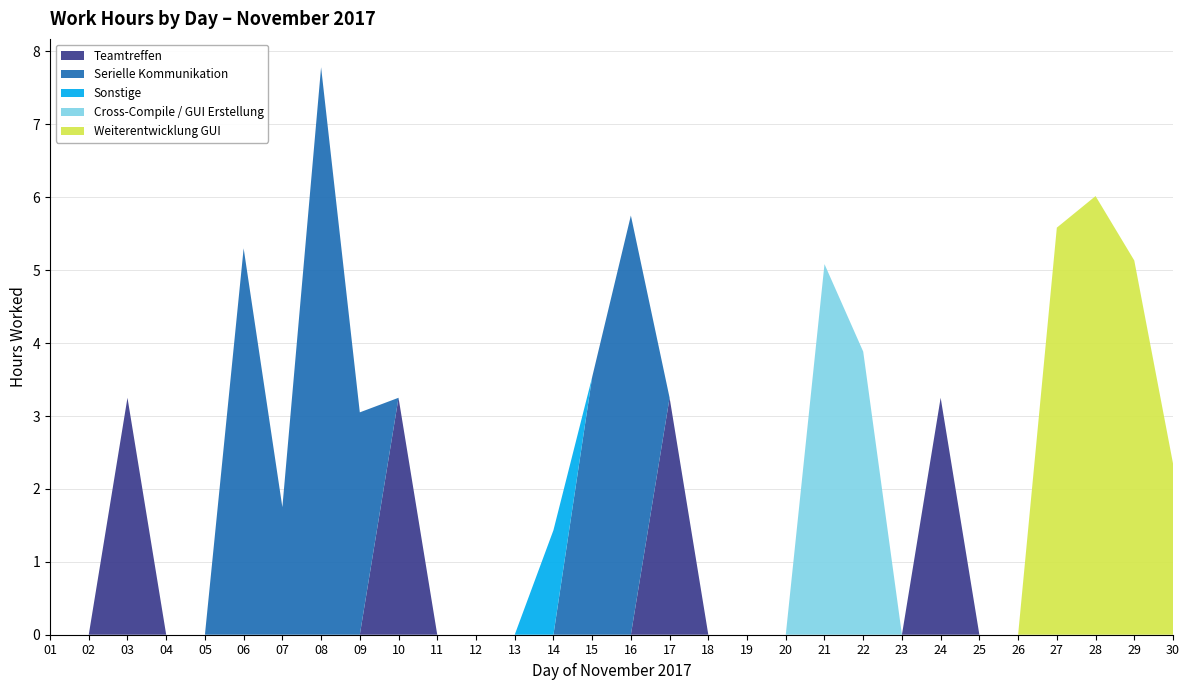

Reading right to left, list all the values displayed in this chart.

2.3	5.1	6.0	5.6	0.0	0.0	3.2	0.0	3.9	5.1	0.0	0.0	0.0	3.2	5.8	3.5	1.4	0.0	0.0	0.0	3.2	3.0	7.8	1.8	5.3	0.0	0.0	3.2	0.0	0.0